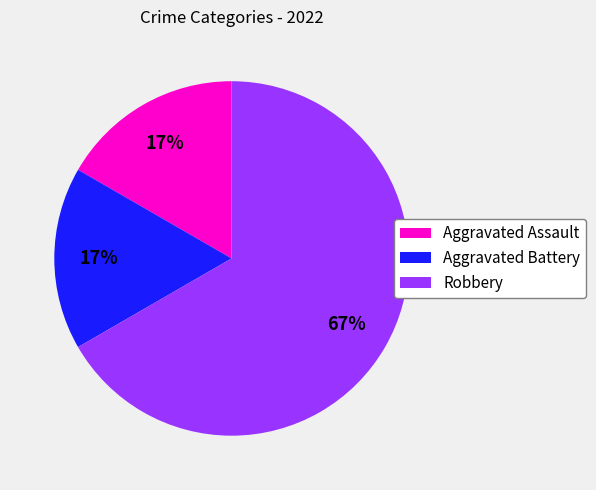

To the nearest percent, what is the average slice percentage?

33%